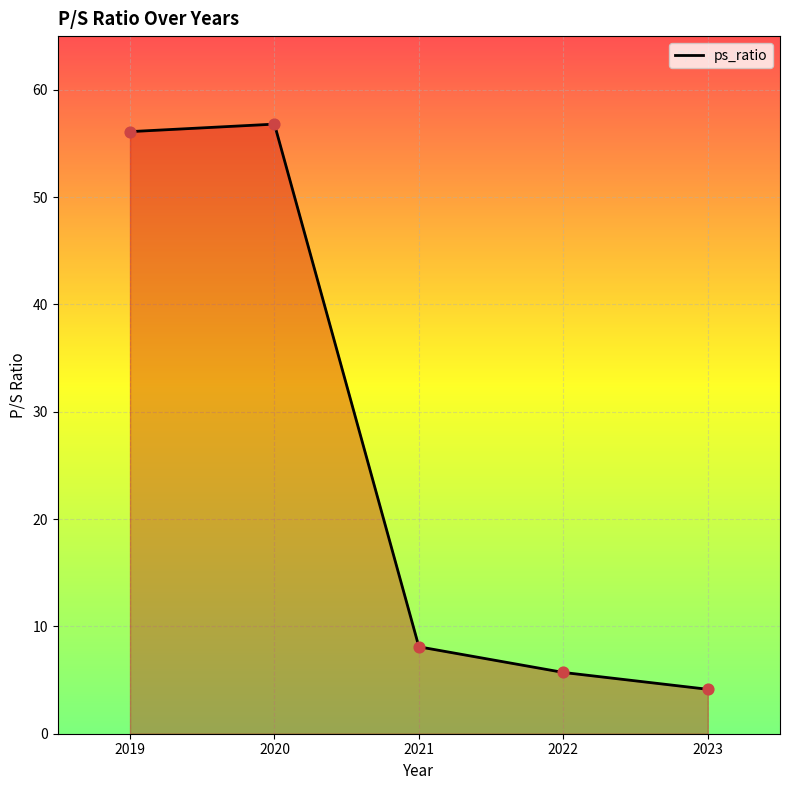

Between 2020 and 2022, which is larger?

2020